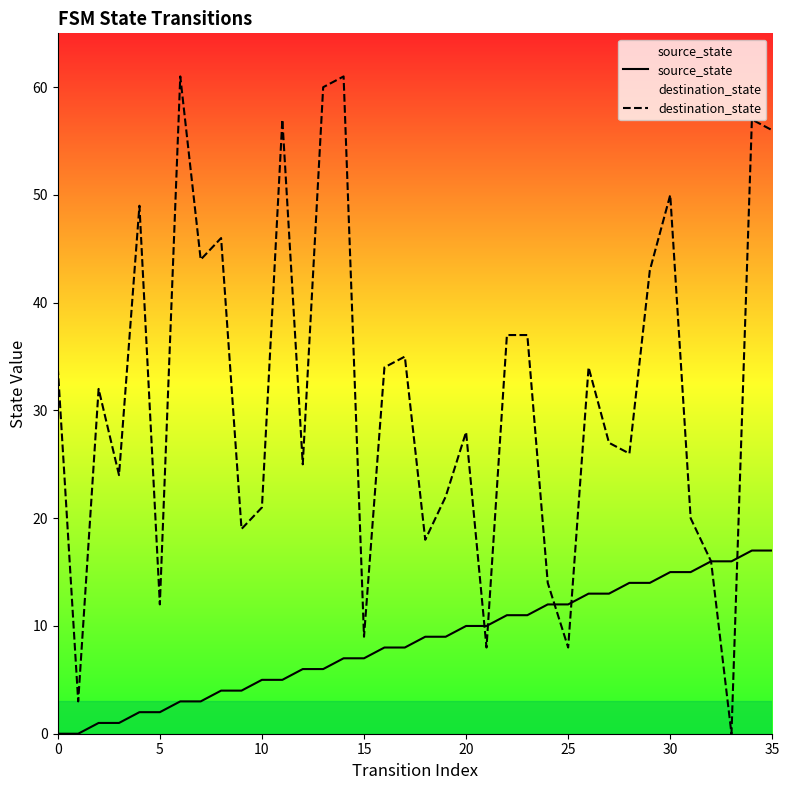

Which has a higher value, 18 or 9?

18